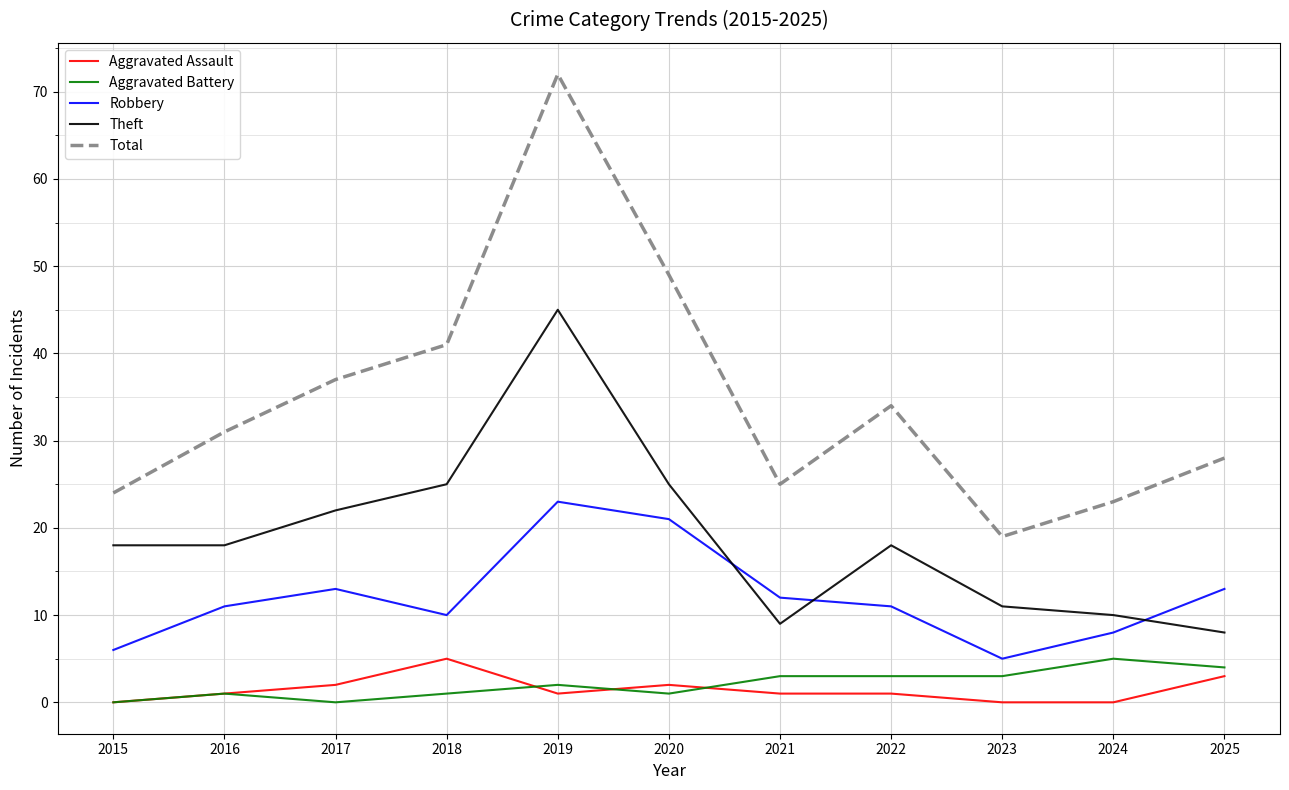

Reading left to right, extract all data points from this chart.

Aggravated Assault: 0	1	2	5	1	2	1	1	0	0	3
Aggravated Battery: 0	1	0	1	2	1	3	3	3	5	4
Robbery: 6	11	13	10	23	21	12	11	5	8	13
Theft: 18	18	22	25	45	25	9	18	11	10	8
Total: 24	31	37	41	72	49	25	34	19	23	28